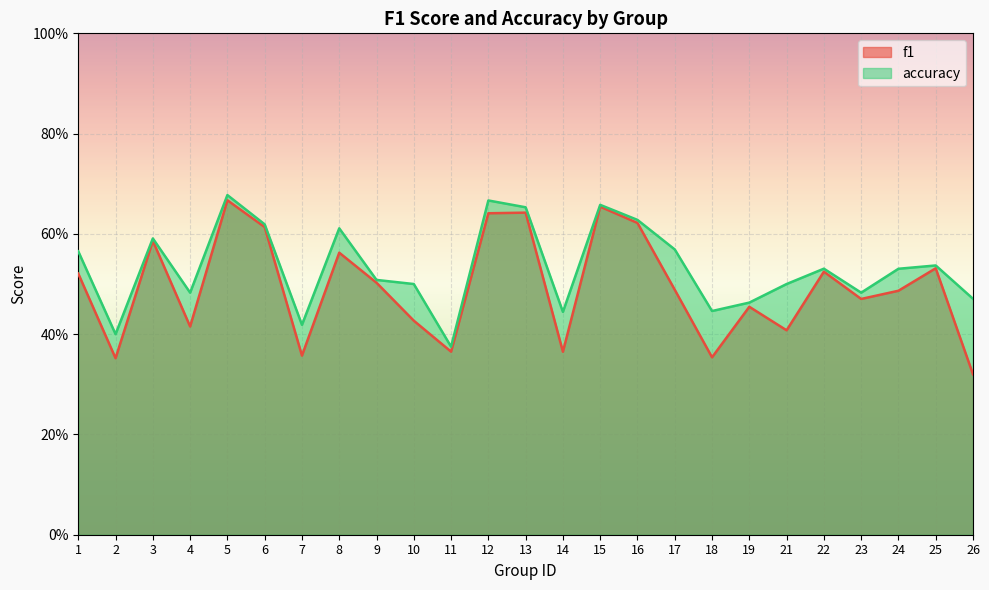

Which series changed the most between 2 and 23?

f1